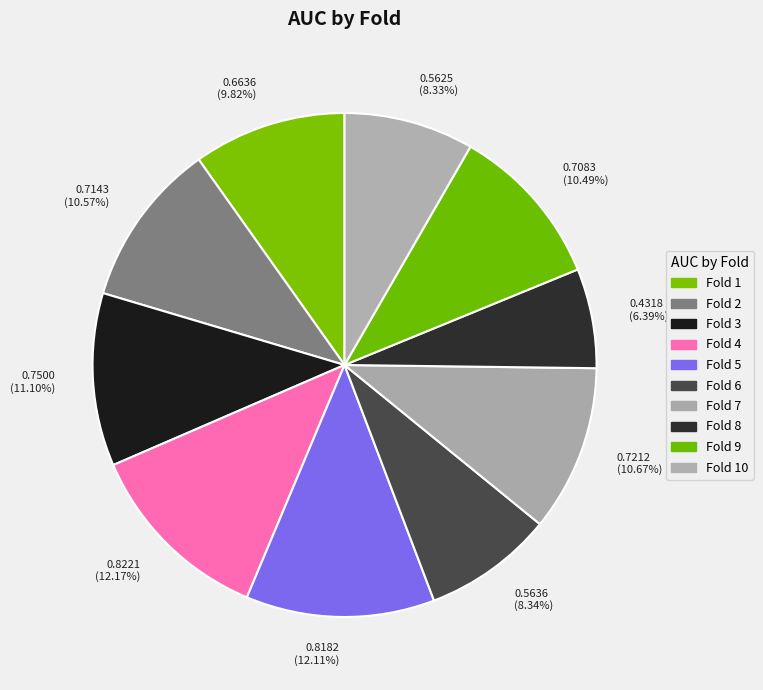

Which slice is the smallest?

0.4318 (6.39%)